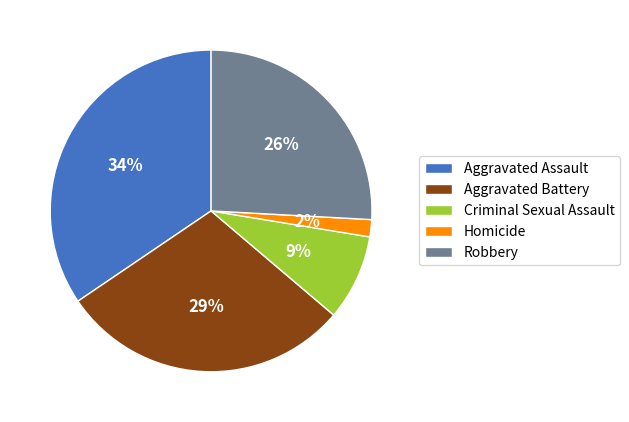

Which category has the smallest portion of the pie?

Homicide